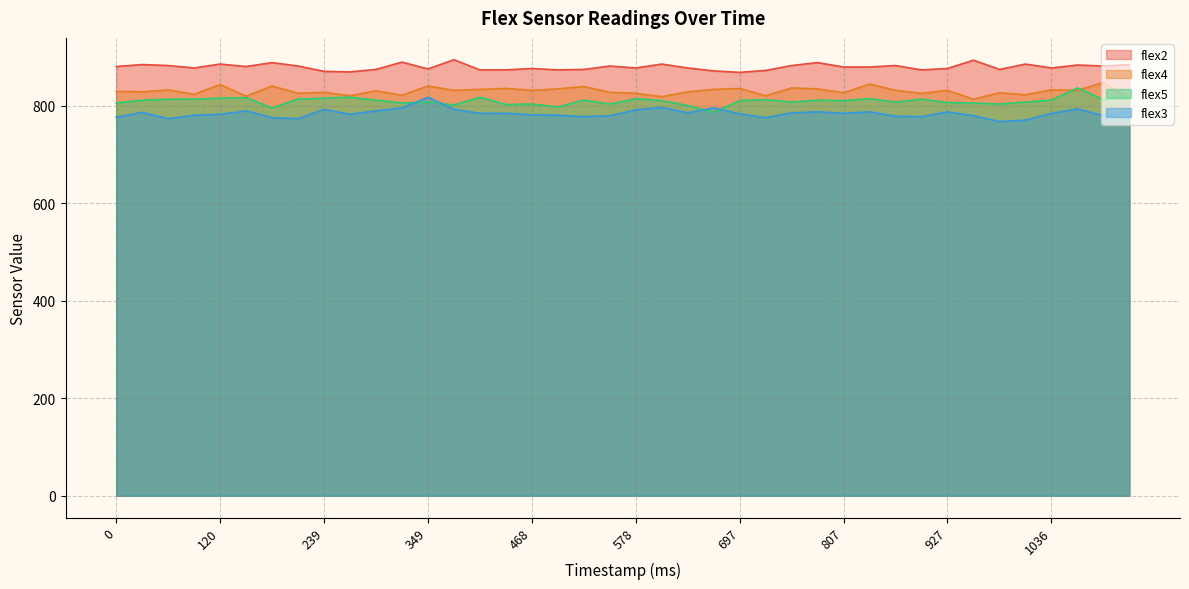

Reading left to right, extract all data points from this chart.

flex2: 881	885	883	878	886	881	889	882	871	870	875	890	876	895	874	874	877	874	875	882	878	886	878	872	869	873	883	889	880	880	883	874	877	894	875	886	878	884	882	885
flex4: 830	829	833	824	844	820	841	826	828	821	831	822	841	832	834	836	832	835	840	828	826	819	829	834	836	821	837	835	827	845	832	826	832	814	827	823	833	832	848	816
flex5: 806	812	814	814	816	817	796	814	816	818	812	806	808	802	818	803	804	798	812	804	815	811	801	787	811	813	808	812	811	815	808	814	807	806	804	808	812	837	813	818
flex3: 777	787	774	781	783	790	776	774	793	783	790	796	818	793	785	785	782	781	778	780	792	797	786	796	784	776	786	788	785	788	779	778	788	780	768	771	785	794	780	788